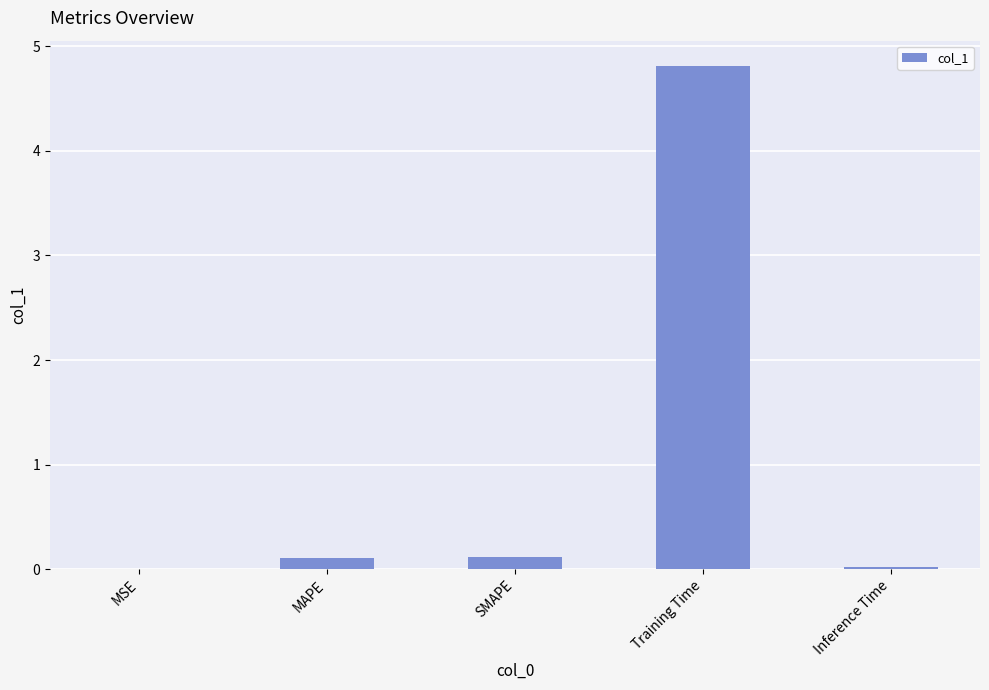

Are the bars horizontal?

No